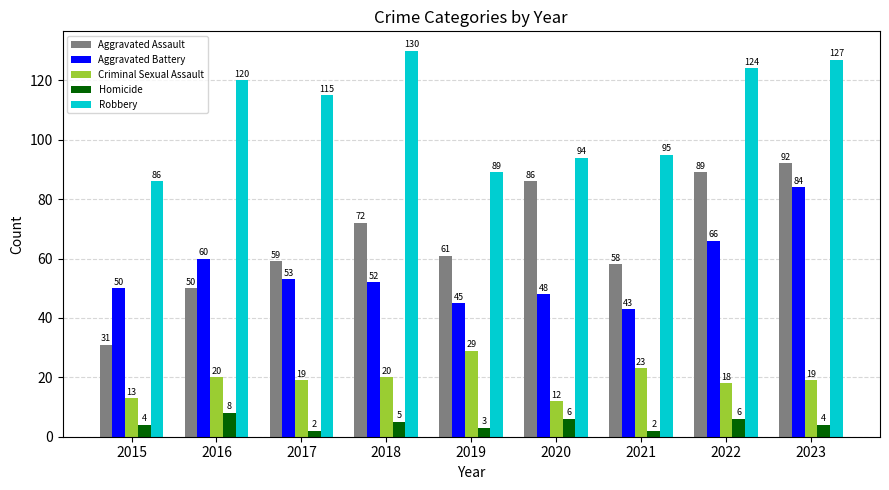

How many groups of bars are there?

9